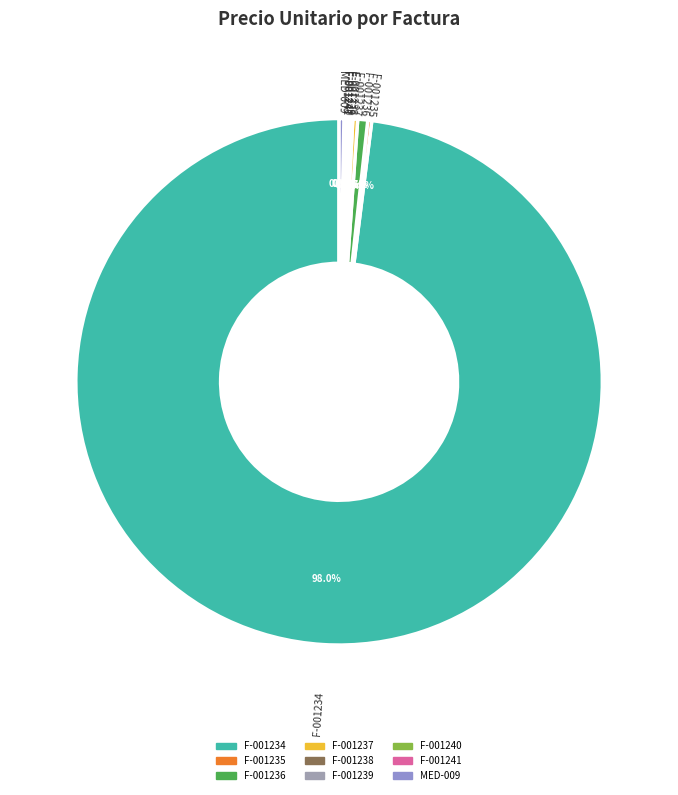

Which slice is the largest?

F-001234